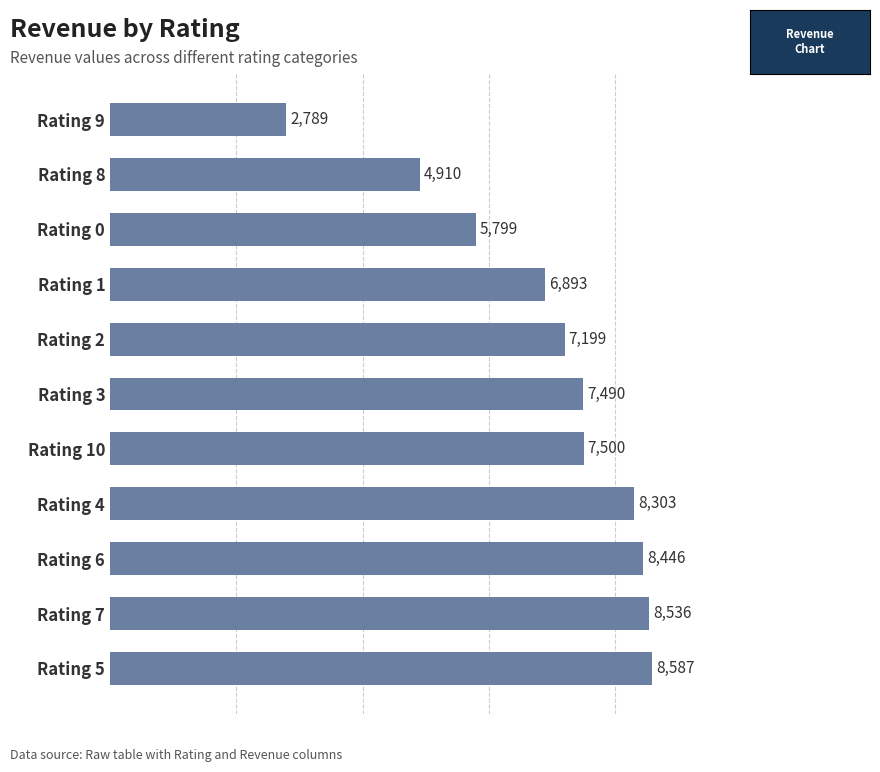

List the labels in order of value, largest first.

Rating 5, Rating 7, Rating 6, Rating 4, Rating 10, Rating 3, Rating 2, Rating 1, Rating 0, Rating 8, Rating 9